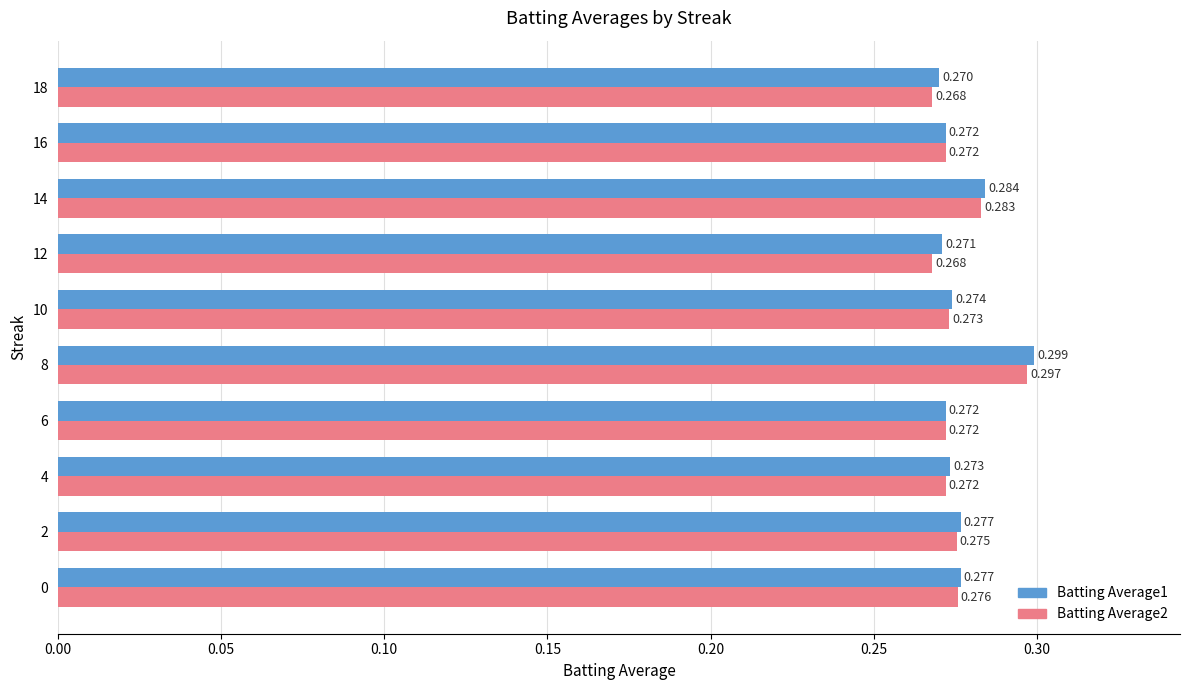

What is the sum of all Batting Average1 values?

2.8